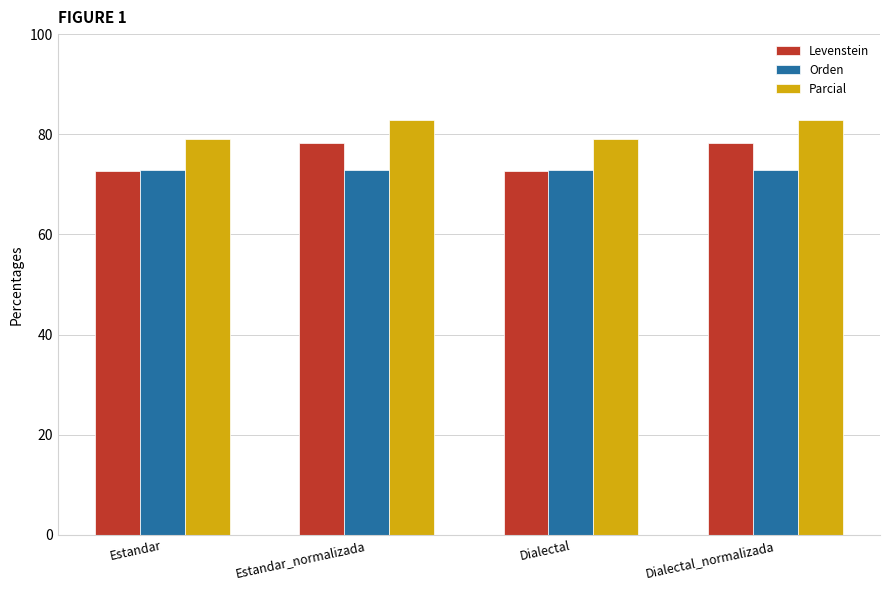

What is the minimum value shown in the chart?

72.7